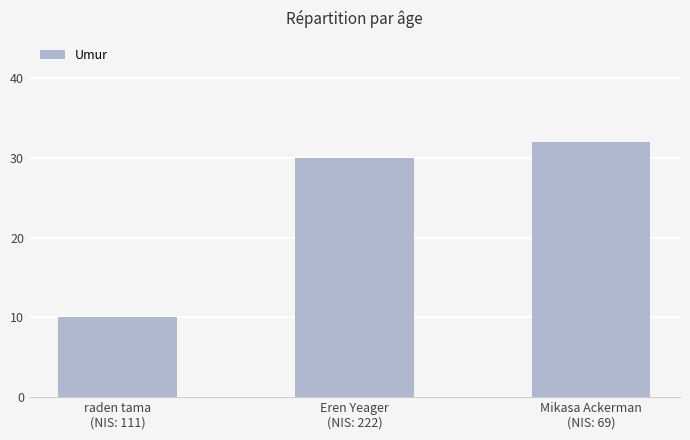

What is the ratio of the value at Eren Yeager
(NIS: 222) to the value at Mikasa Ackerman
(NIS: 69)?

0.9